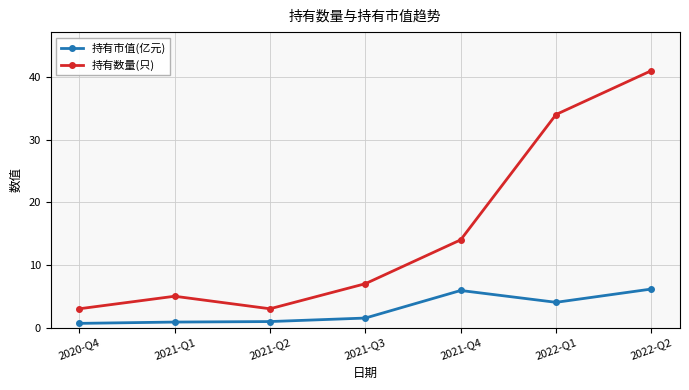

What value does the 持有数量(只) series have at 2021-Q2?

3.0